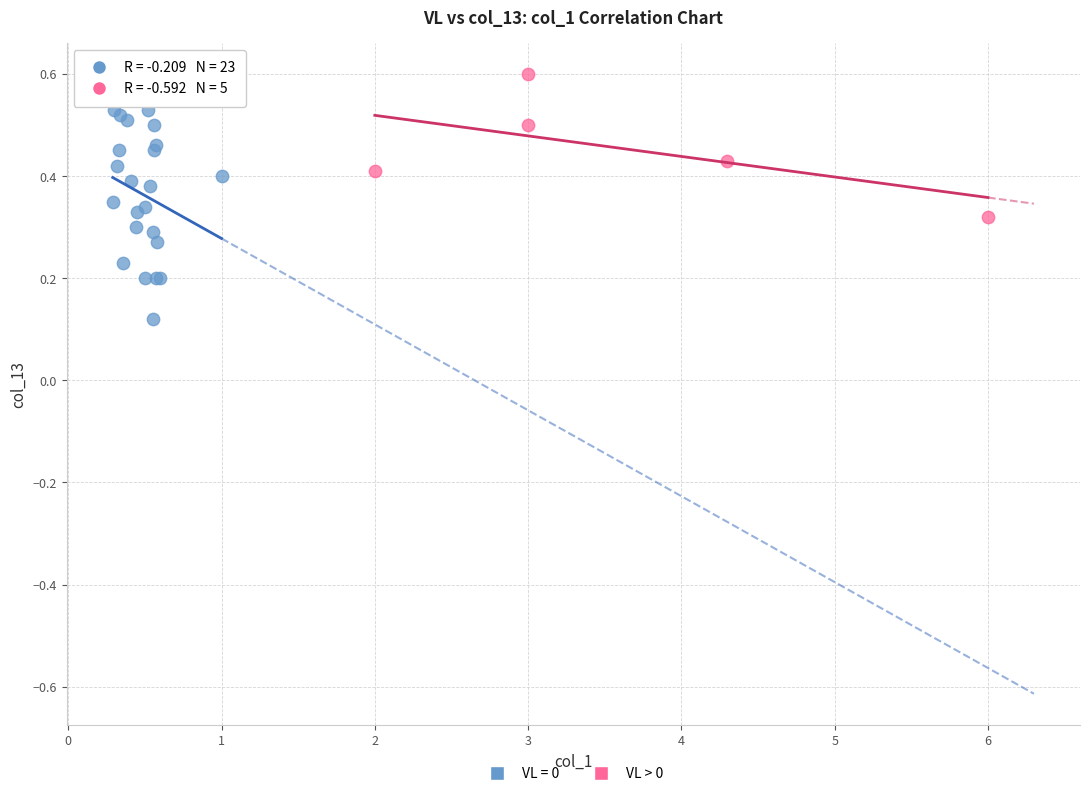

Which series reaches the maximum Y coordinate?

VL > 0